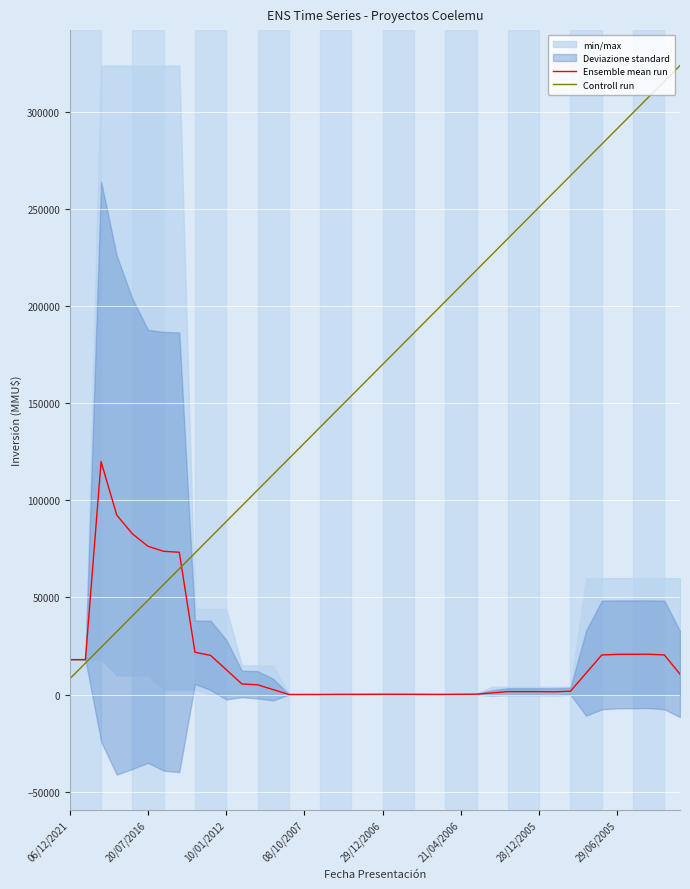

What is the difference between the highest and lowest values at 28?

233397.5